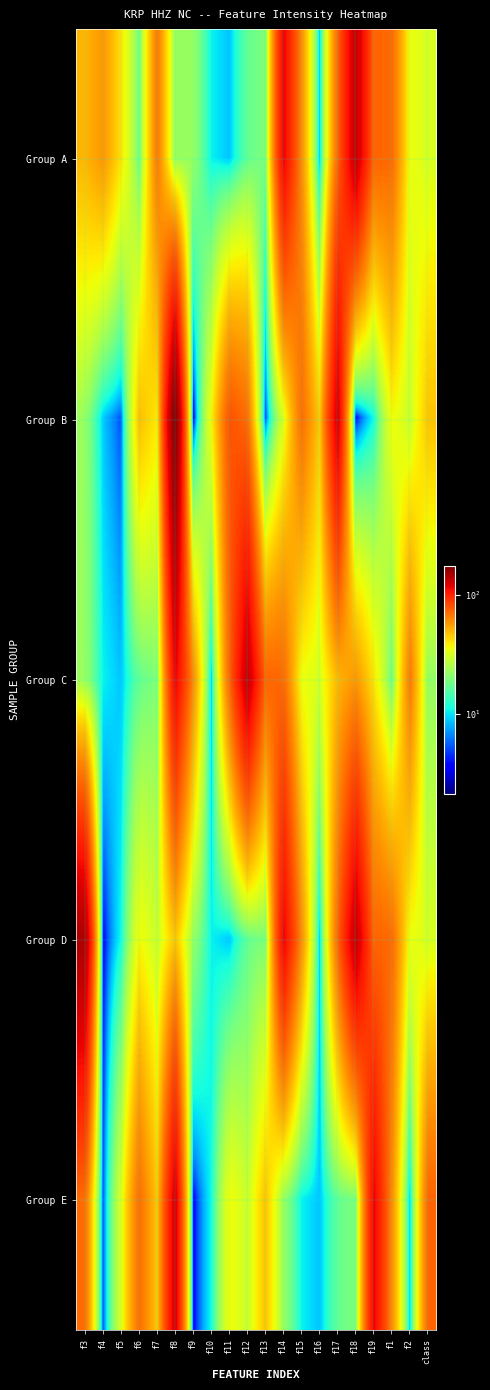

Reading right to left, list all the values displayed in this chart.

Group A: class=31.3	f2=35.2	f1=71.3	f19=73.1	f18=133.1	f17=72.9	f16=8.8	f15=61.4	f14=115.5	f13=19.7	f12=17.0	f11=8.6	f10=10.6	f9=22.5	f8=22.1	f7=66.7	f6=18.0	f5=40.5	f4=57.7	f3=49.9
Group B: class=47.0	f2=29.1	f1=36.4	f19=11.1	f18=3.3	f17=125.7	f16=45.7	f15=70.2	f14=32.7	f13=4.6	f12=70.4	f11=79.5	f10=37.2	f9=2.1	f8=173.8	f7=39.2	f6=47.9	f5=5.2	f4=8.8	f3=22.5
Group C: class=22.1	f2=66.7	f1=18.0	f19=40.5	f18=57.7	f17=49.9	f16=31.3	f15=35.2	f14=71.3	f13=73.1	f12=133.1	f11=72.9	f10=8.8	f9=61.4	f8=115.5	f7=19.7	f6=17.0	f5=8.6	f4=10.6	f3=22.7
Group D: class=31.3	f2=35.2	f1=71.3	f19=73.1	f18=133.1	f17=72.9	f16=8.8	f15=61.4	f14=115.5	f13=19.7	f12=17.0	f11=8.6	f10=10.6	f9=22.7	f8=47.0	f7=29.1	f6=36.4	f5=11.1	f4=3.3	f3=145.8
Group E: class=72.9	f2=8.8	f1=61.4	f19=115.5	f18=19.7	f17=17.0	f16=8.6	f15=10.6	f14=22.7	f13=47.0	f12=29.1	f11=36.4	f10=11.1	f9=3.3	f8=125.7	f7=45.7	f6=70.2	f5=32.7	f4=4.6	f3=70.4